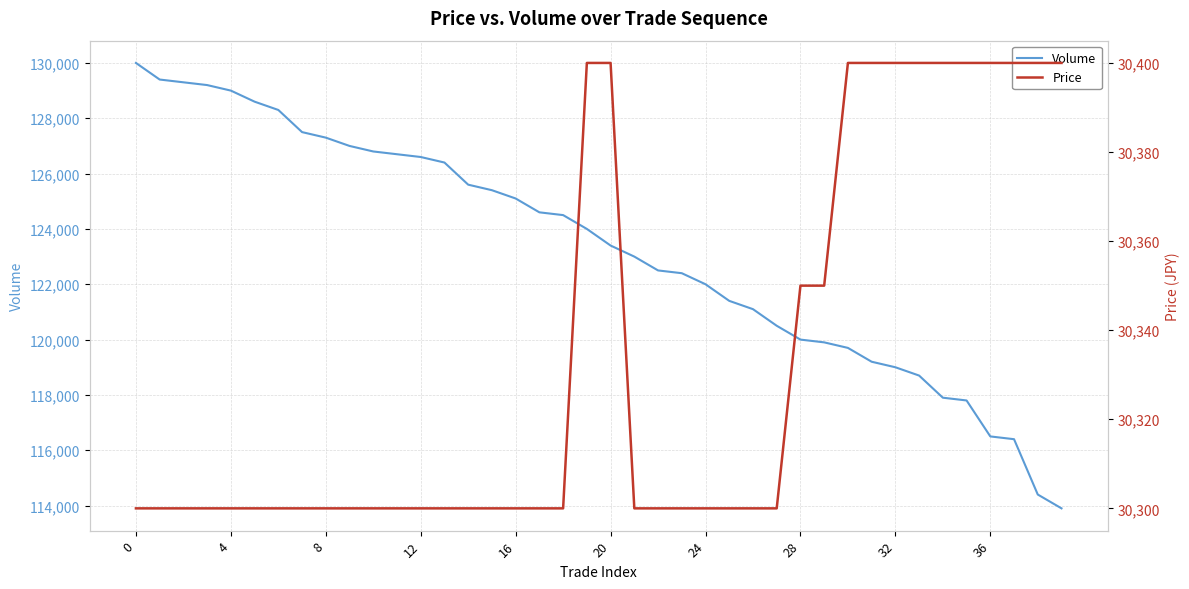

What is the label of the 37th point from the left?

36